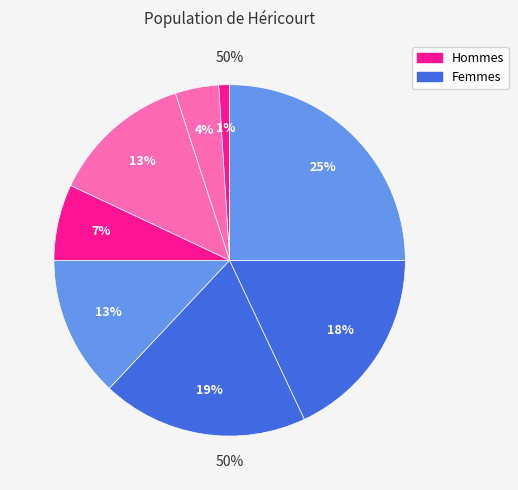

The i9 slice represents 7% of the pie. True or false?

False